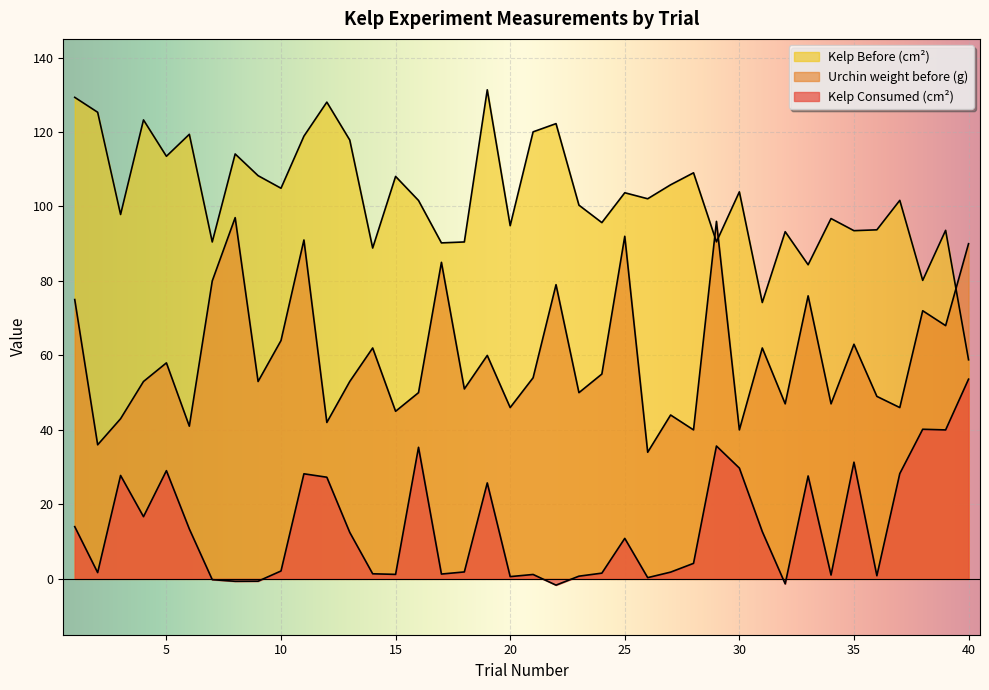

Does the chart display data point markers on the line(s)?

No